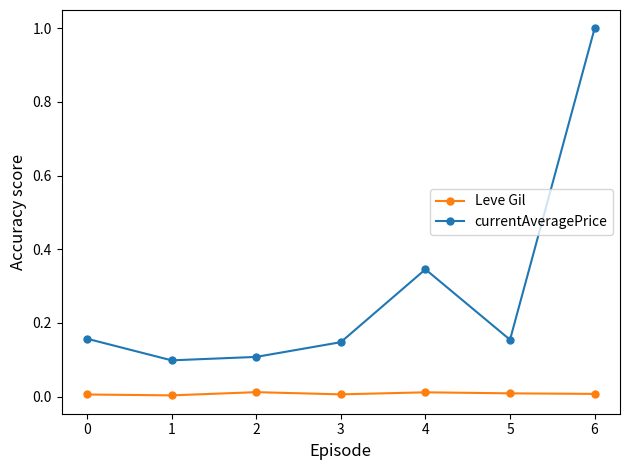

Is the value of currentAveragePrice at 6 greater than the value of Leve Gil at 5?

Yes